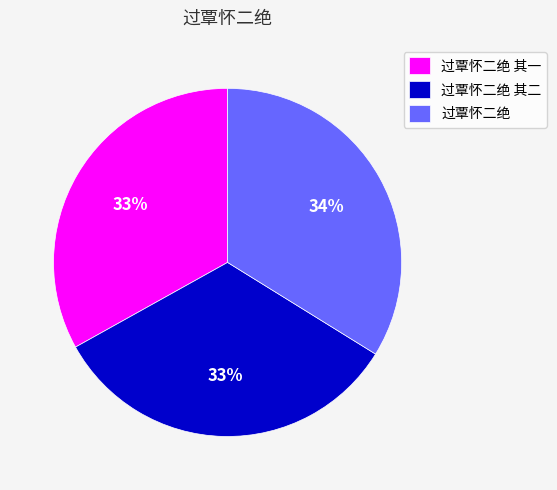

What percentage is the 过覃怀二绝 其一 slice, to the nearest percent?

33%